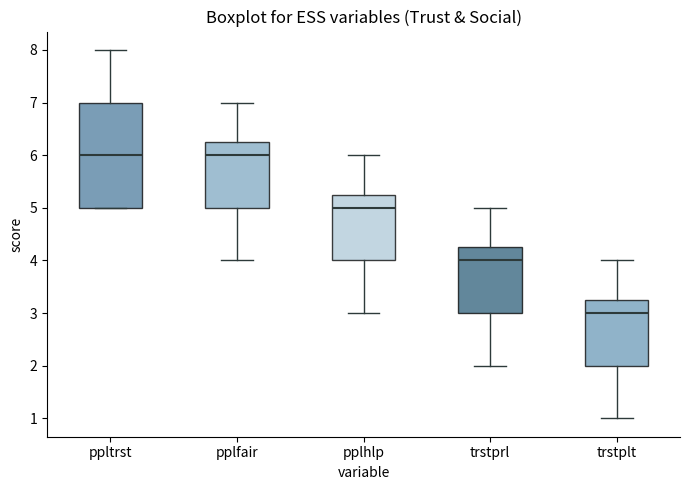

Reading left to right, read every box against the y-axis: the position of its median line, the range the box covers, and the ends of its whiskers. The values are not printed on the chart, so give them approximately, as read against the axis.

ppltrst: median 6.0, box 5.0 to 7.0, whiskers 5.0 to 8.0
pplfair: median 6.0, box 5.0 to 6.3, whiskers 4.0 to 7.0
pplhlp: median 5.0, box 4.0 to 5.3, whiskers 3.0 to 6.0
trstprl: median 4.0, box 3.0 to 4.3, whiskers 2.0 to 5.0
trstplt: median 3.0, box 2.0 to 3.3, whiskers 1.0 to 4.0